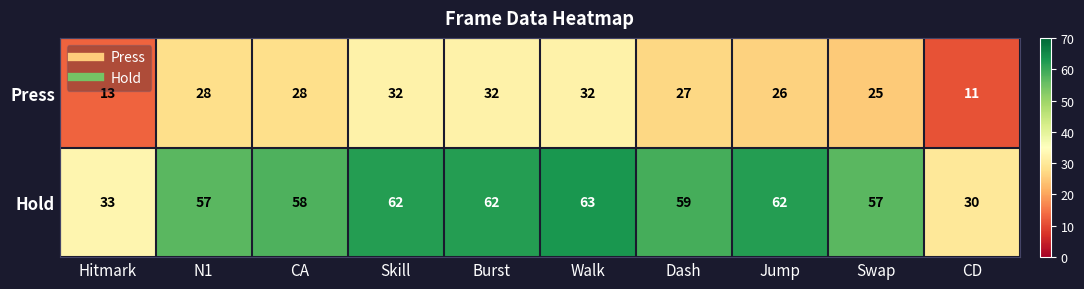

Reading left to right, extract all data points from this chart.

Press: 13	28	28	32	32	32	27	26	25	11
Hold: 33	57	58	62	62	63	59	62	57	30